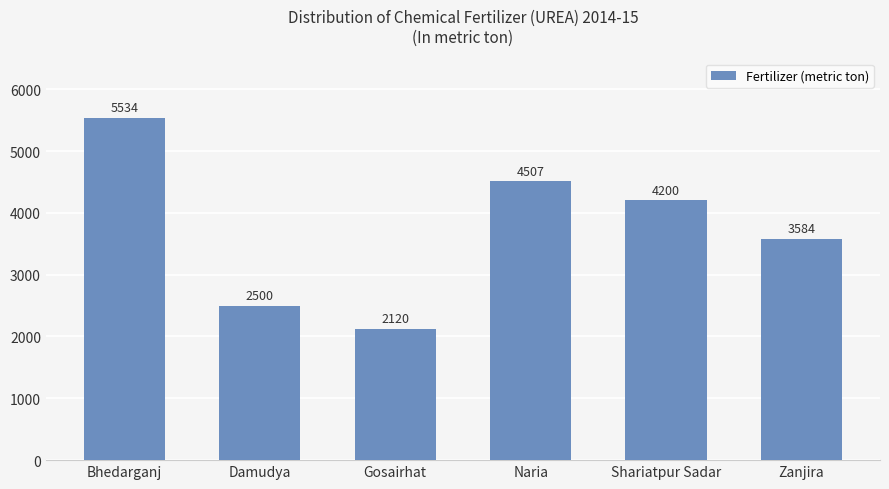

What is the maximum value shown in the chart?

5534